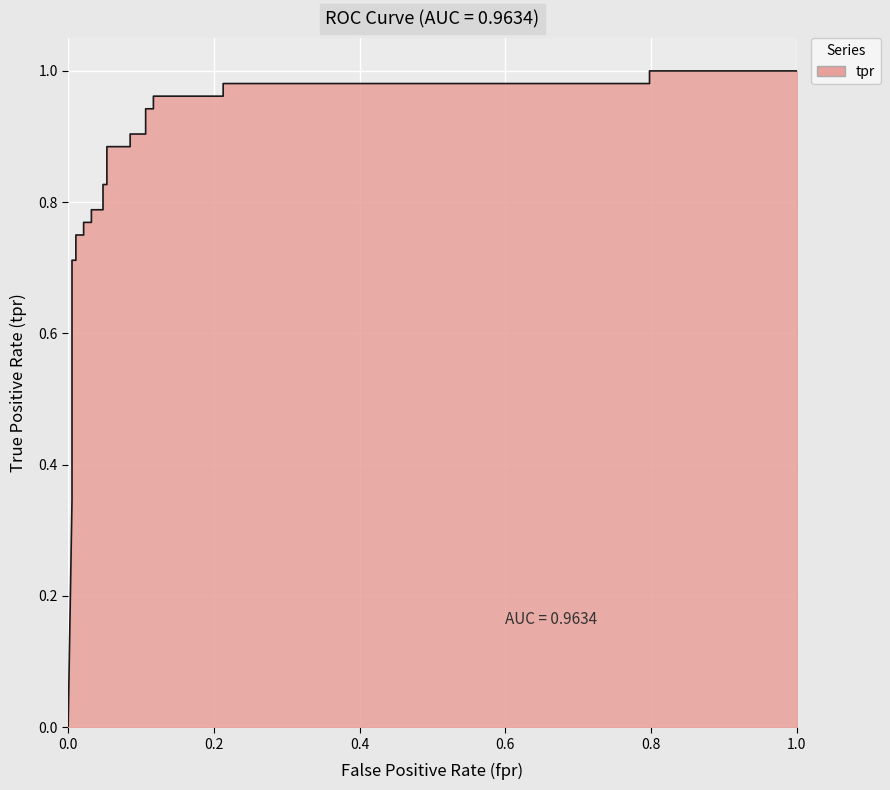

Count the number of values greater than 0.

25